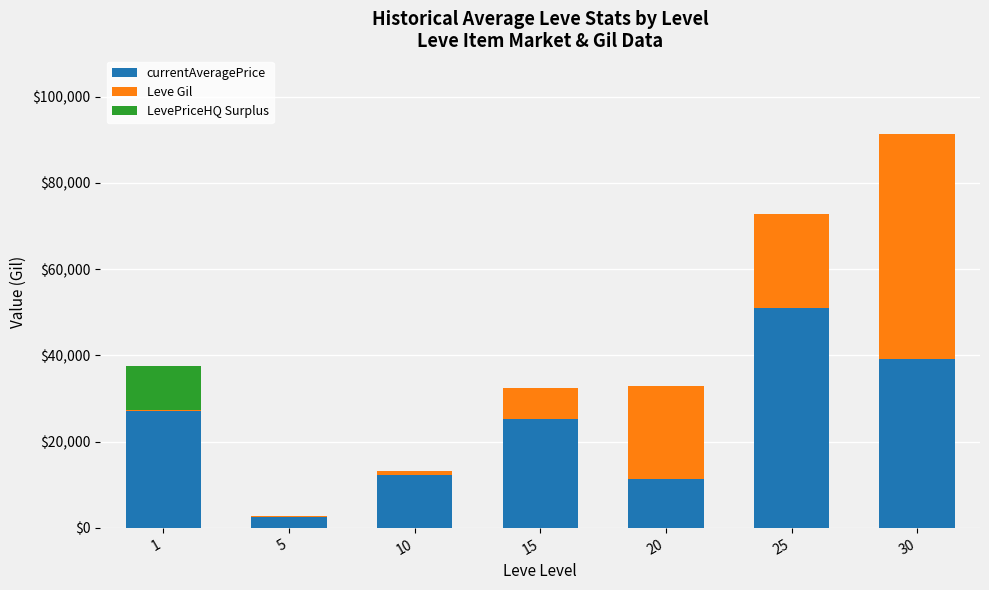

At which category is the sum across all series the highest?

30